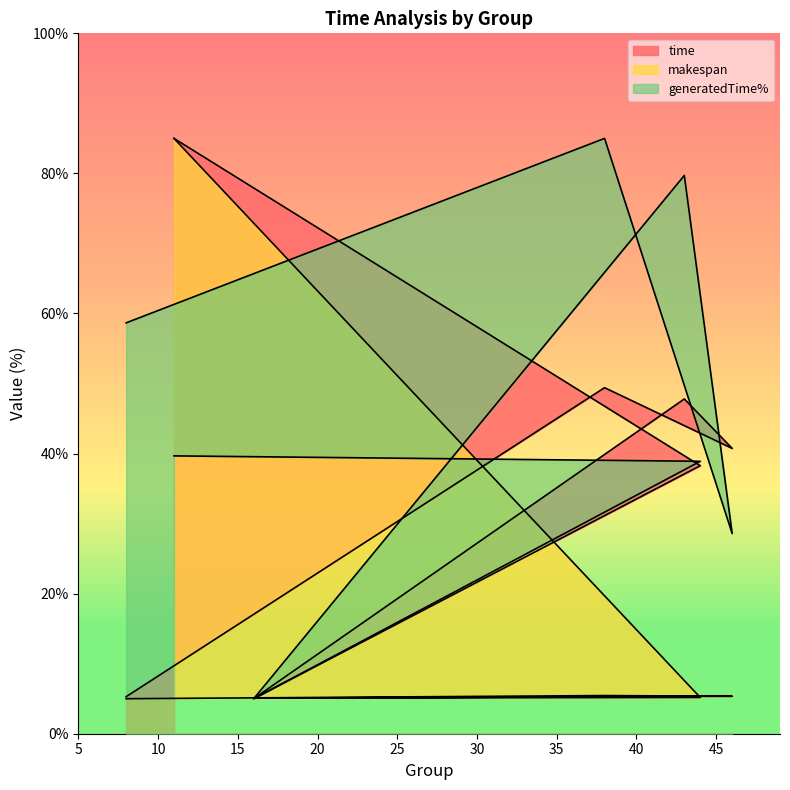

What is the difference between the makespan values at 43 and 44?

0.1